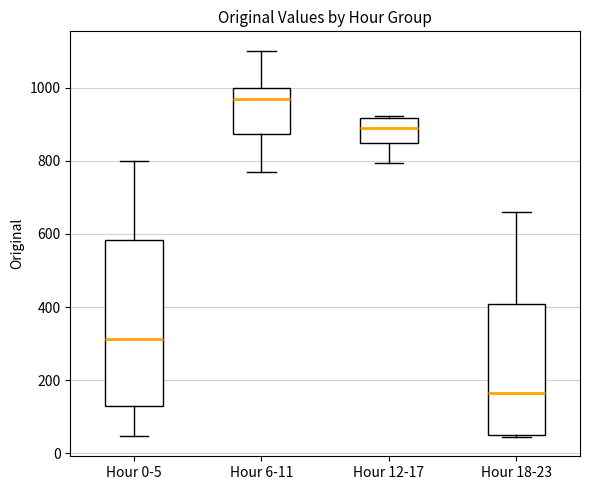

Reading left to right, read every box against the y-axis: the position of its median line, the range the box covers, and the ends of its whiskers. The values are not printed on the chart, so give them approximately, as read against the axis.

Hour 0-5: median 320, box 120 to 580, whiskers 40 to 800
Hour 6-11: median 960, box 880 to 1000, whiskers 760 to 1100
Hour 12-17: median 880, box 840 to 920, whiskers 800 to 920
Hour 18-23: median 160, box 40 to 400, whiskers 40 to 660